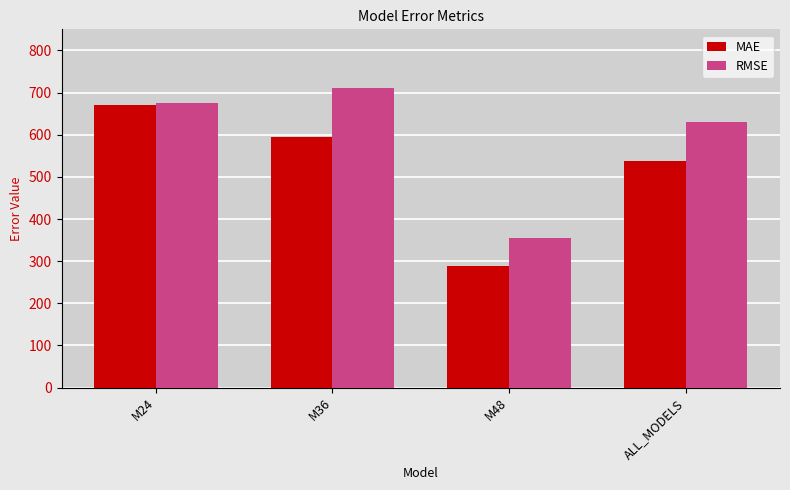

Count the number of data series in this chart.

2